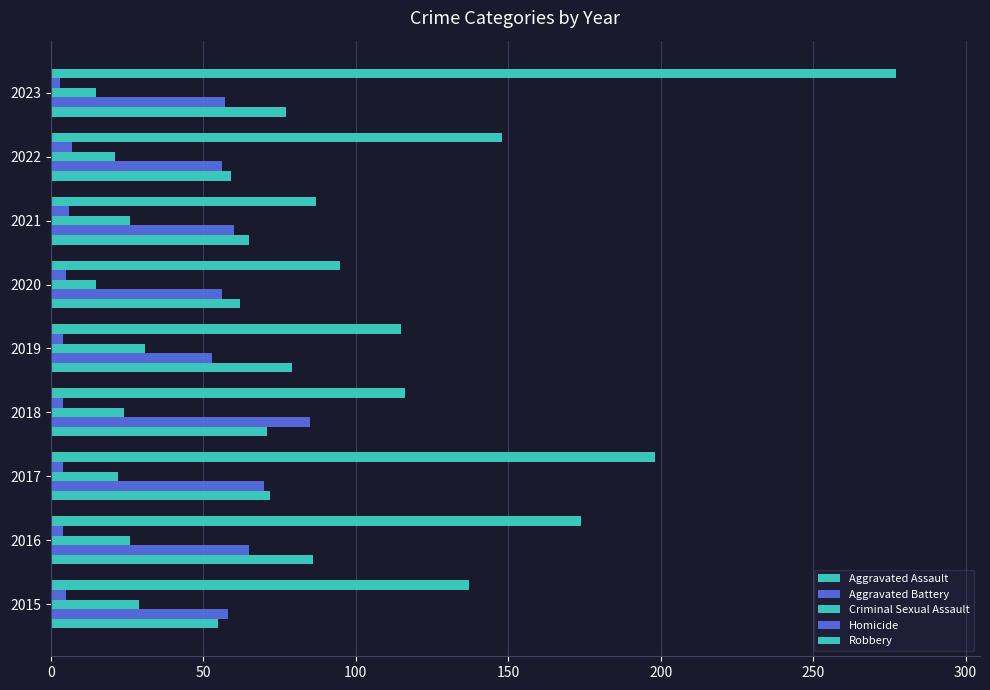

How many values in the Criminal Sexual Assault series are below 24?

4